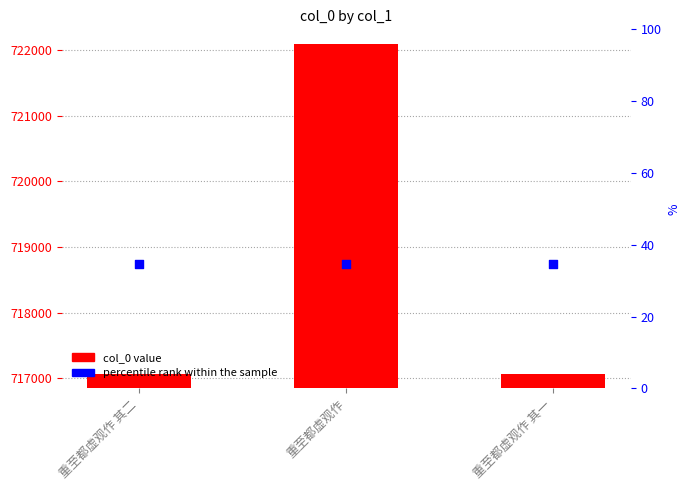

Which series has the largest total across all categories?

col_0